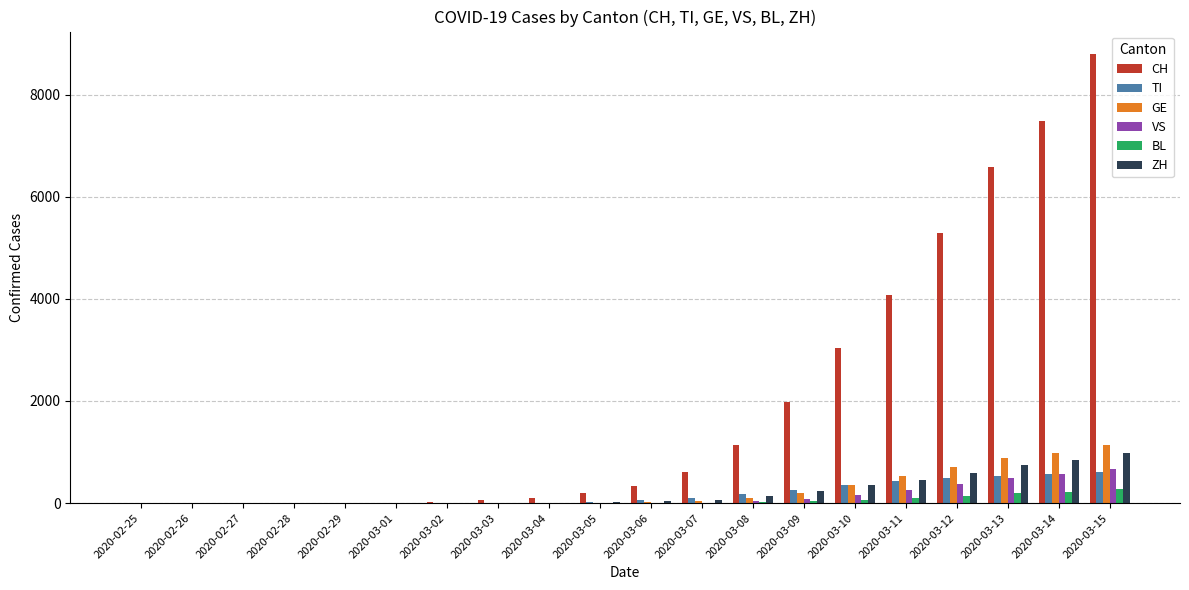

How many groups of bars are there?

20